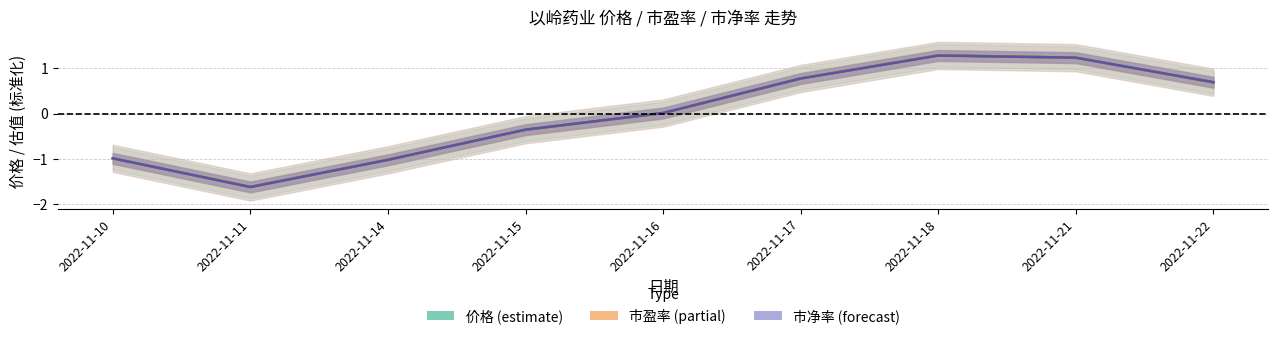

What is the maximum value for 市净率?

1.3